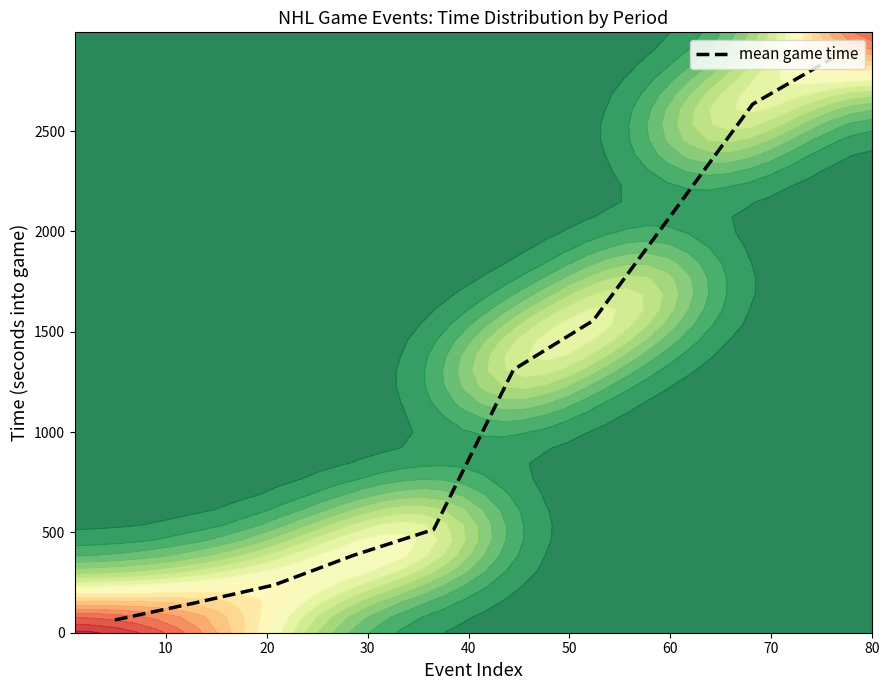

Between 40 and 80, which is larger?

80